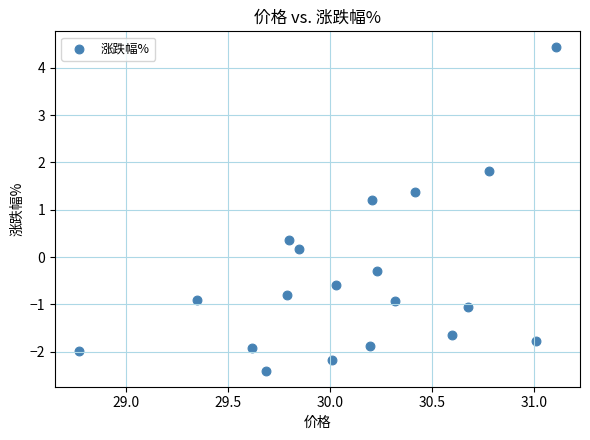

What is the range of Y values (max minus min)?

6.8